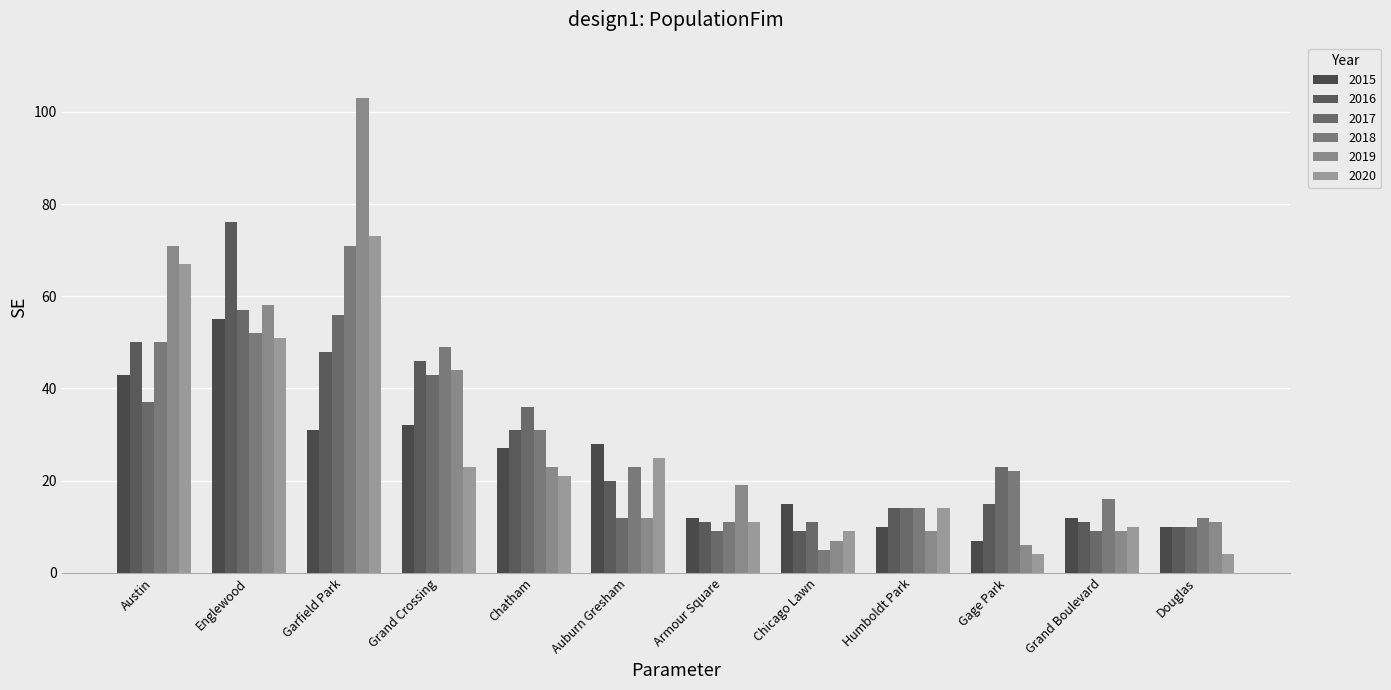

What is the sum of the 2020 values at Douglas and Chatham?

25